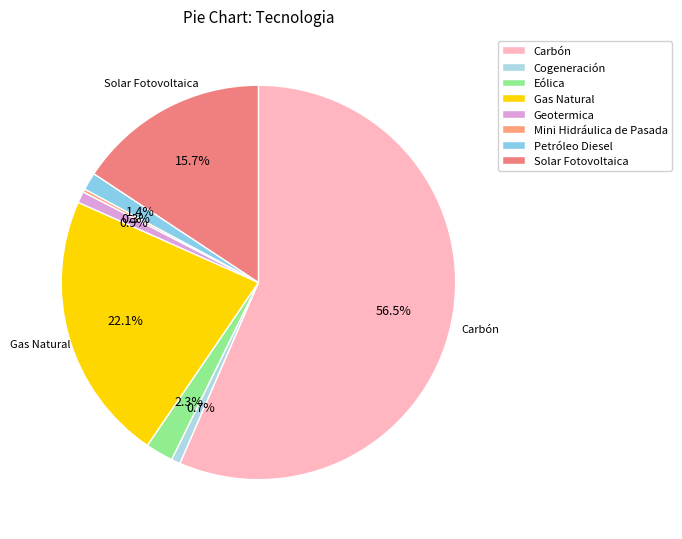

What percentage is the Gas Natural slice, to the nearest percent?

22%